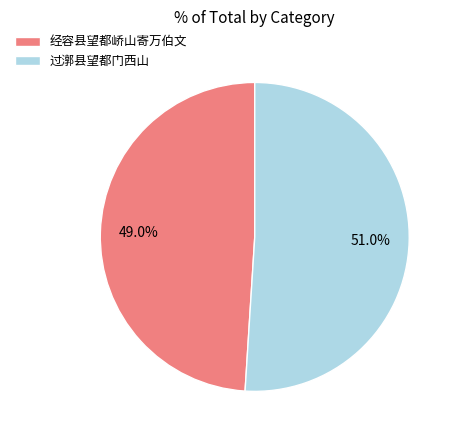

How many slices are in this pie chart?

2